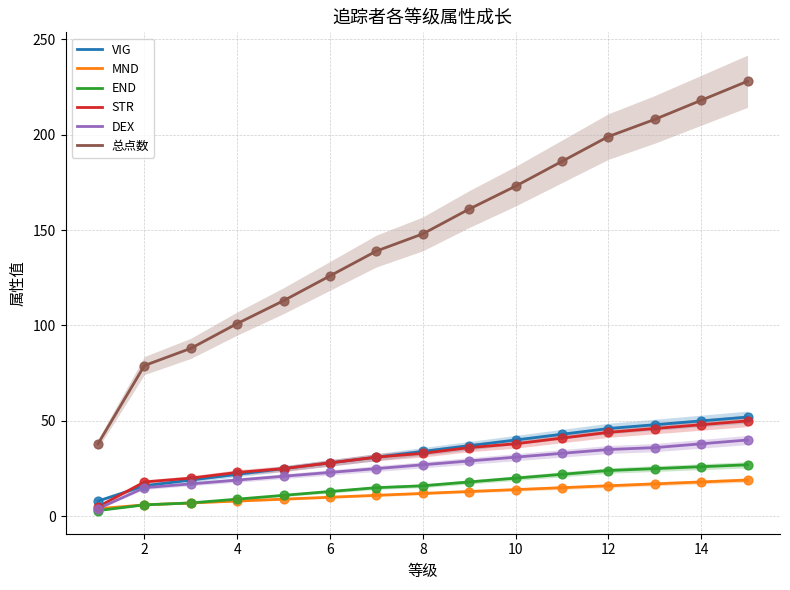

What are all the series names shown in the legend?

VIG, MND, END, STR, DEX, 总点数